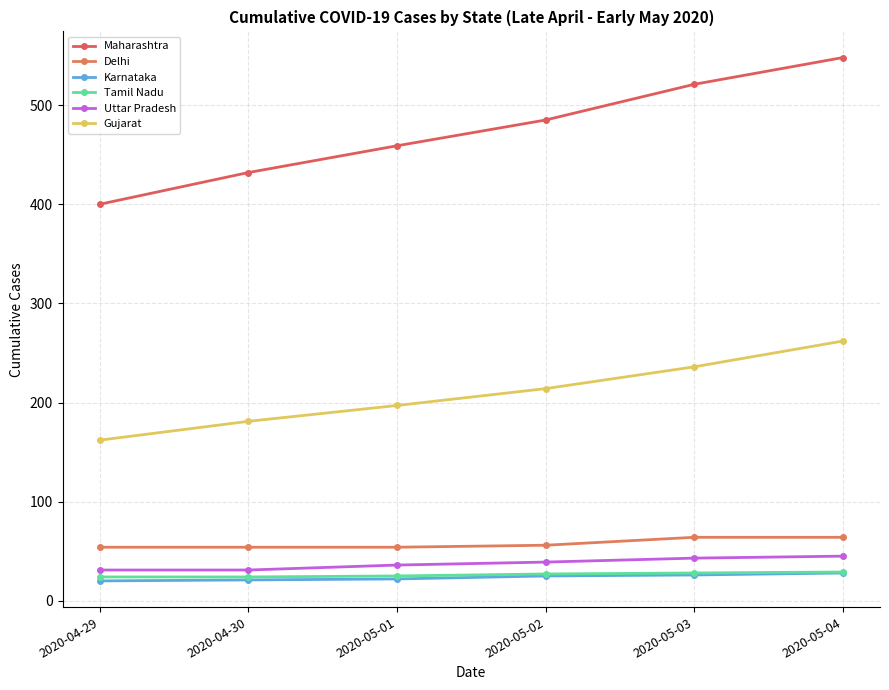

What are all the series names shown in the legend?

Maharashtra, Delhi, Karnataka, Tamil Nadu, Uttar Pradesh, Gujarat